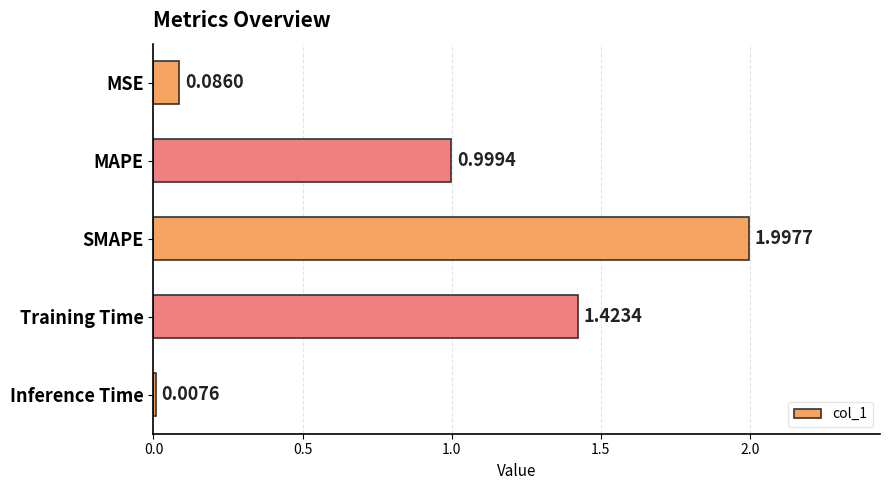

What is the label of the 1st bar from the bottom?

Inference Time